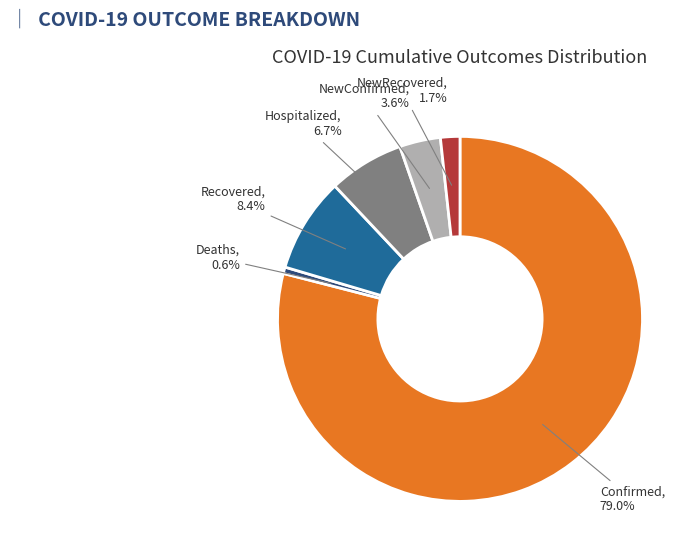

What is the ratio of the value at NewRecovered to the value at Hospitalized?

0.3